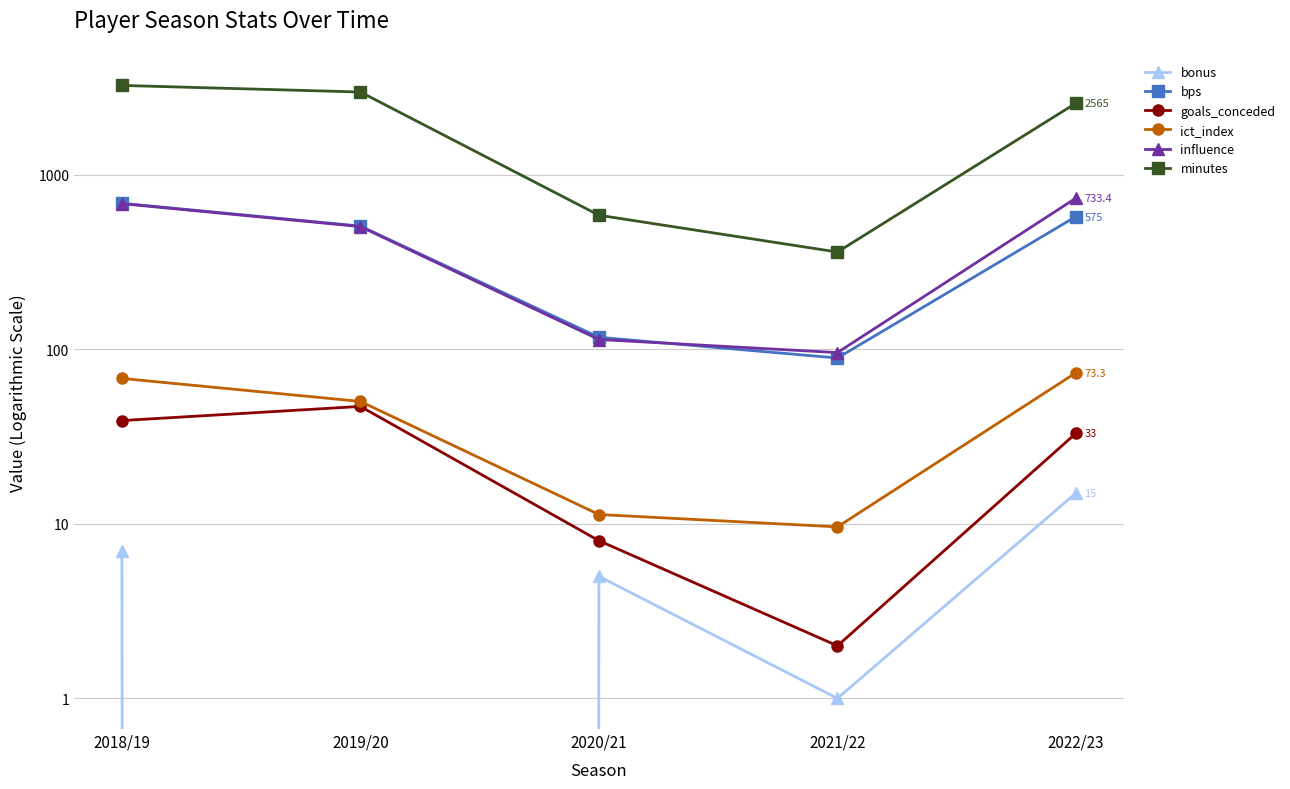

Which label corresponds to the smallest value in the chart?

2019/20